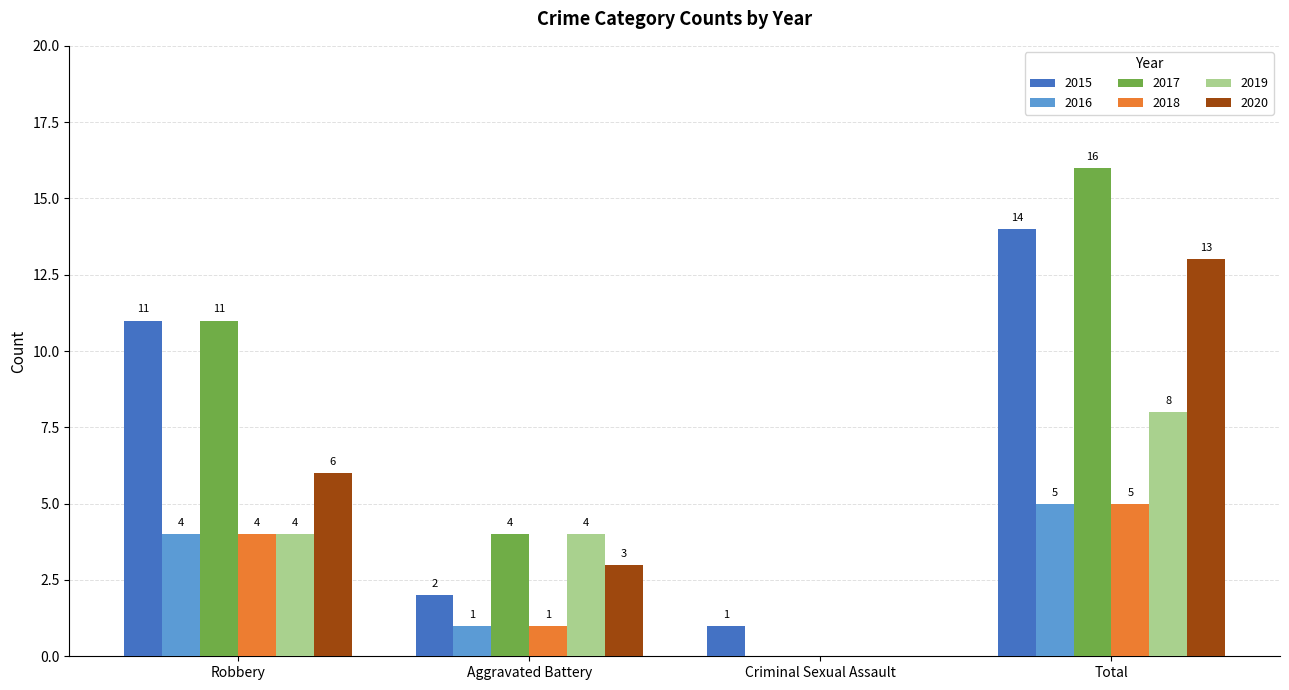

Are the bars grouped side by side (vs. stacked)?

Yes